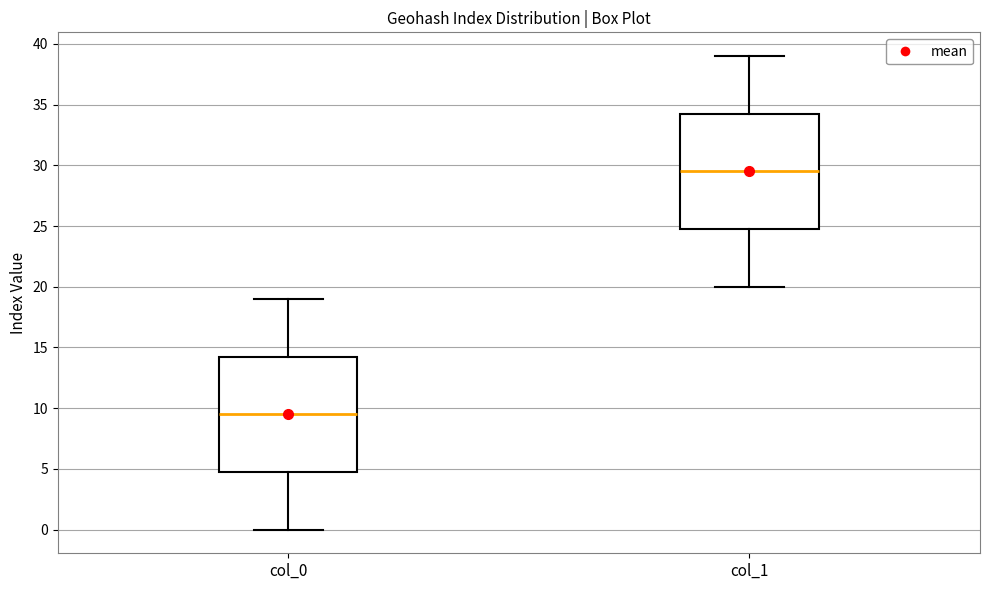

Reading left to right, read every box against the y-axis: the position of its median line, the range the box covers, and the ends of its whiskers. The values are not printed on the chart, so give them approximately, as read against the axis.

col_0: median 9.5, box 5.0 to 14.5, whiskers 0.0 to 19.0
col_1: median 29.5, box 25.0 to 34.5, whiskers 20.0 to 39.0